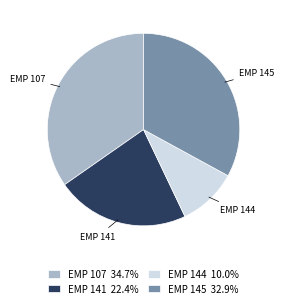

Count the number of slices in the pie.

4